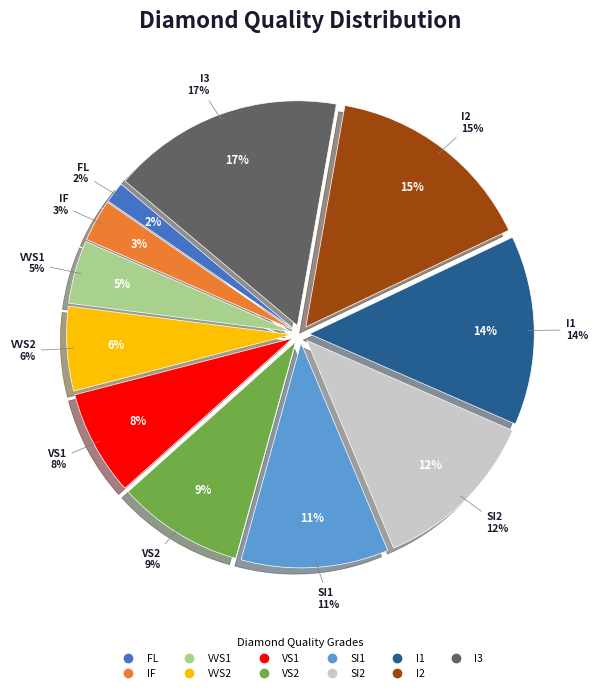

Is there any slice that represents more than half of the pie?

No